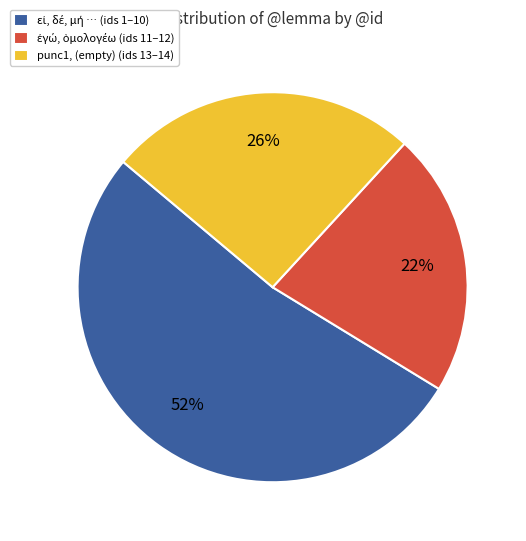

Count the number of slices in the pie.

3